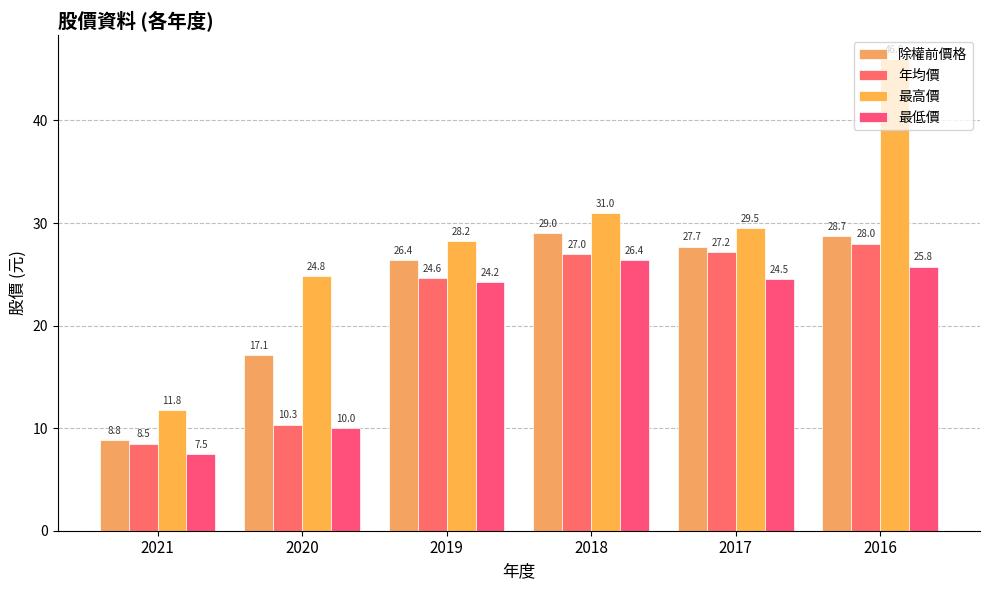

At which category is the sum across all series the highest?

2016